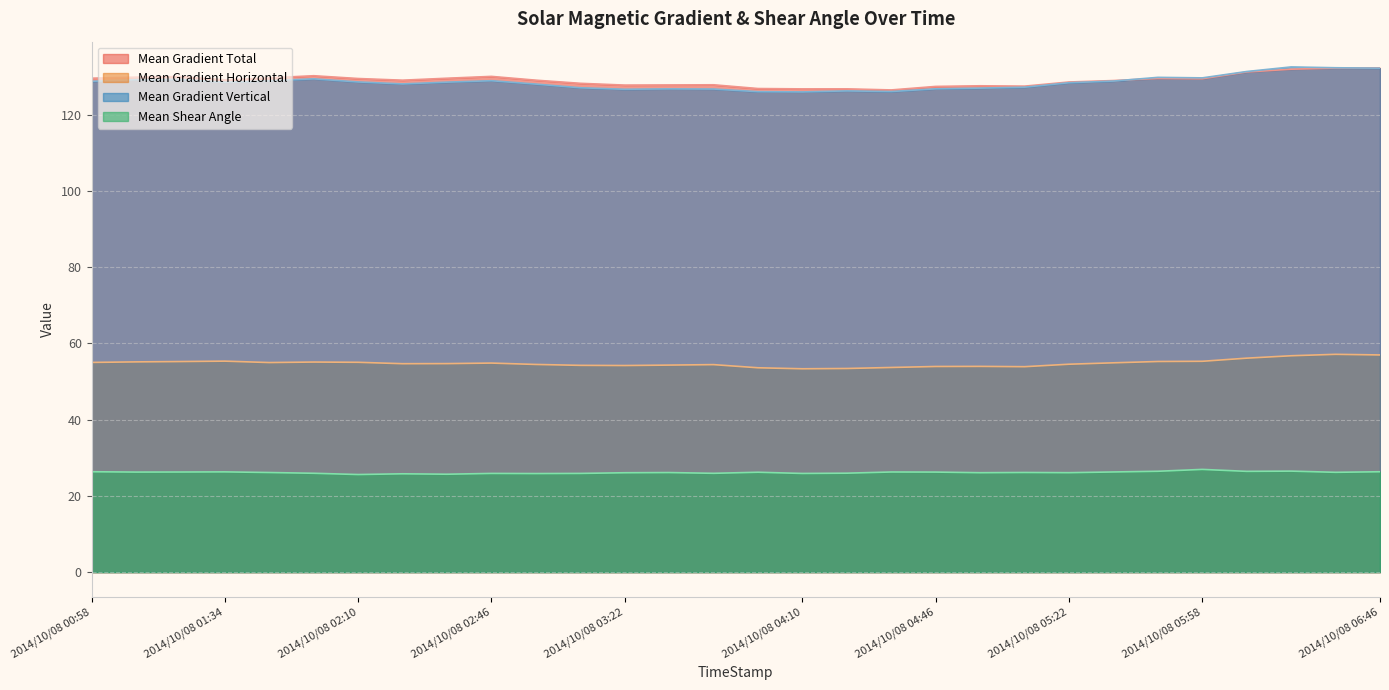

At how many categories does at least one series exceed 71?

30